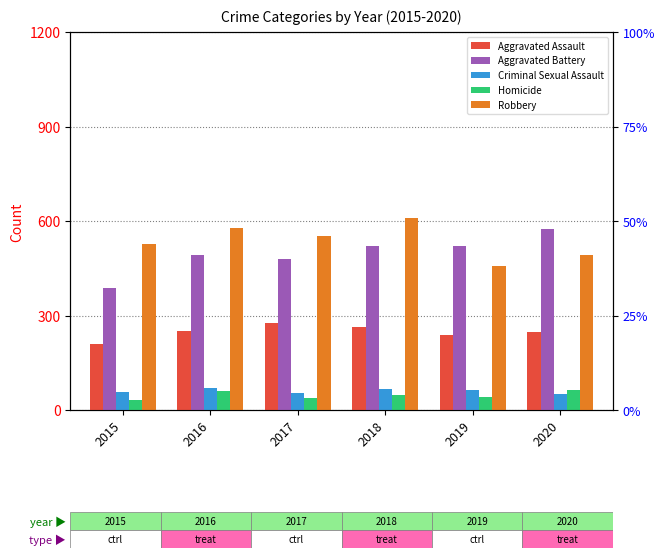

What is the highest value of the Aggravated Battery series?

574